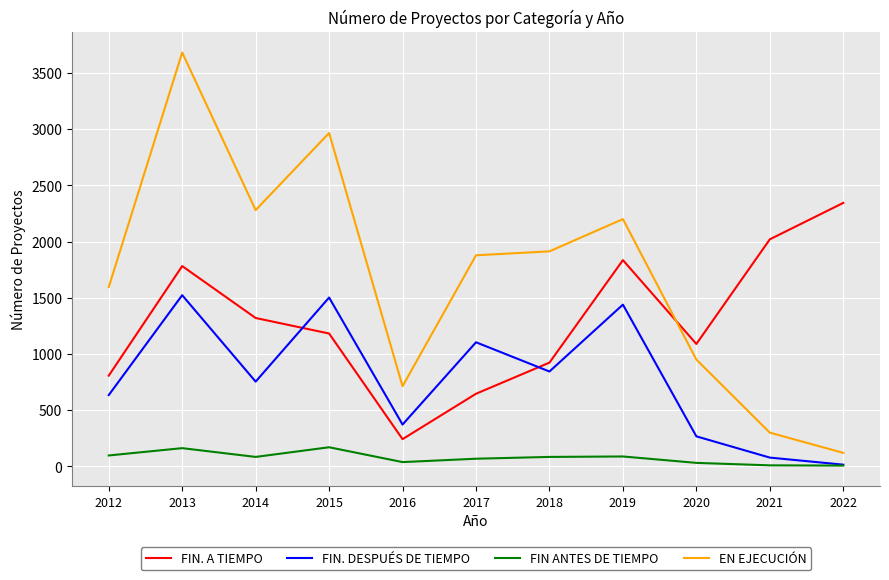

At which label does EN EJECUCIÓN reach its minimum?

2022